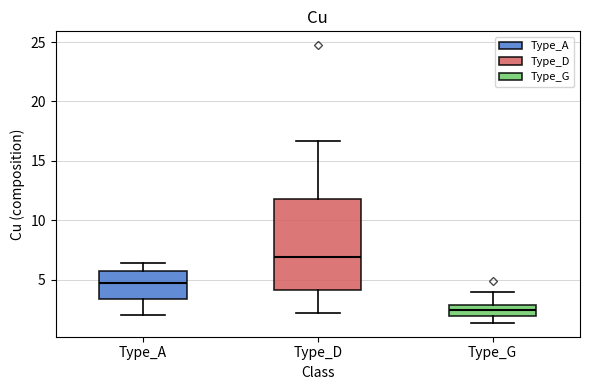

Which box has the highest median line?

Type_D